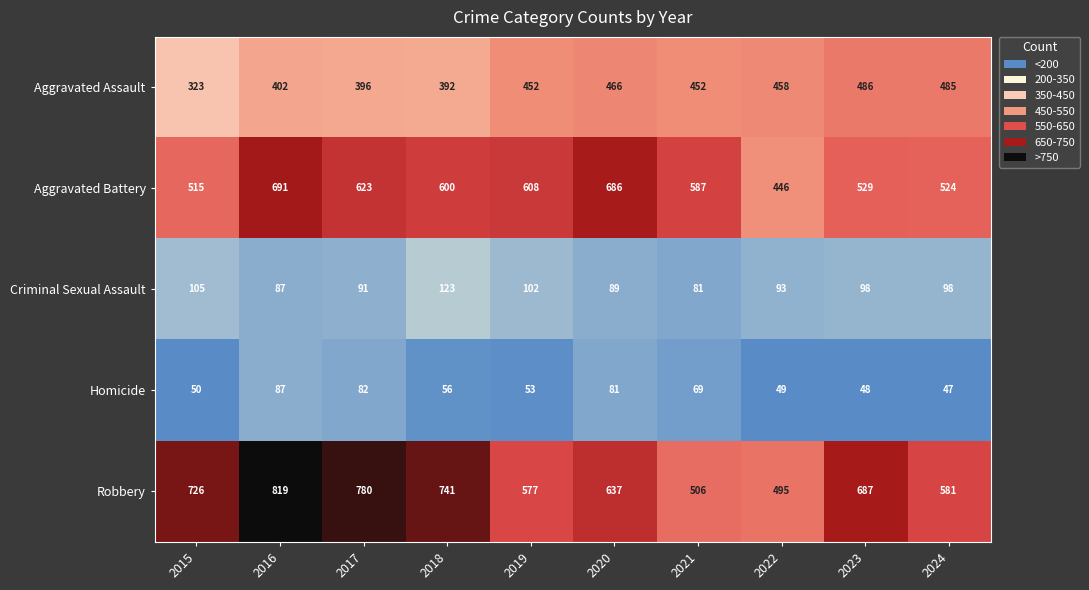

Which series has the widest spread of values?

Robbery